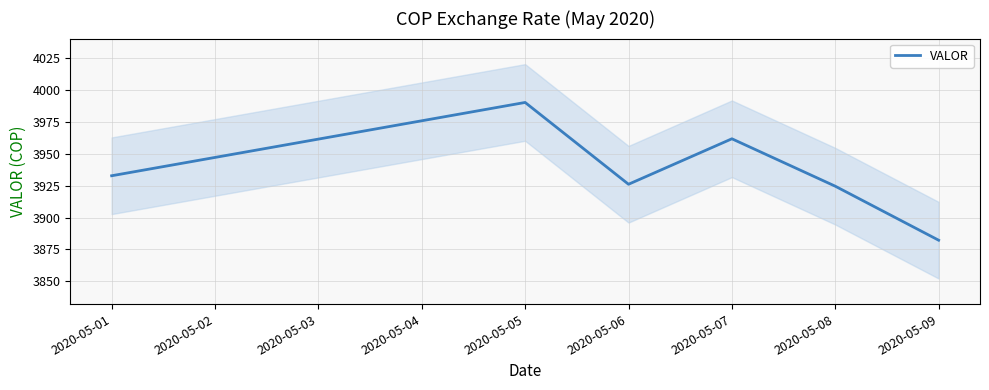

What is the lowest value of the VALOR series?

3882.3